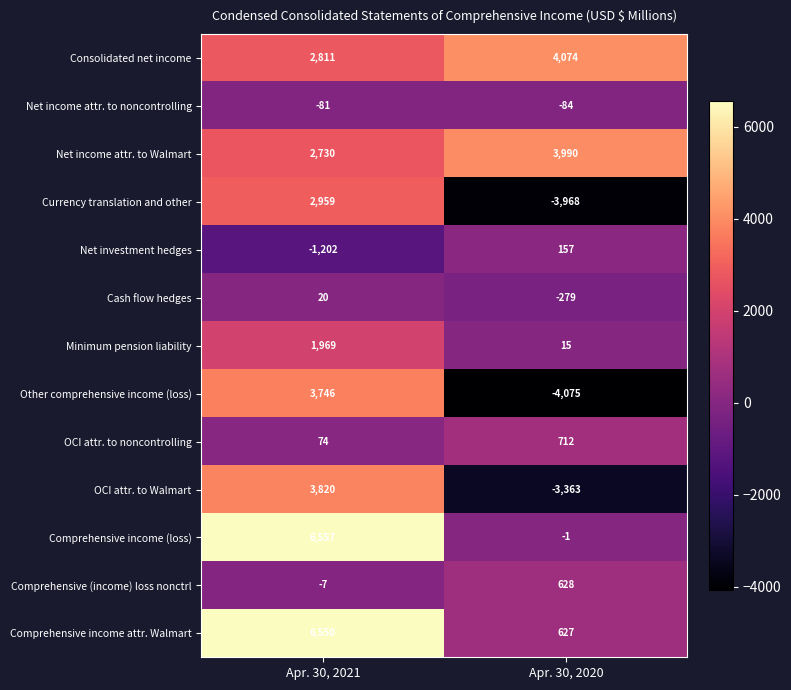

Which label corresponds to the smallest value in the chart?

Apr. 30, 2020